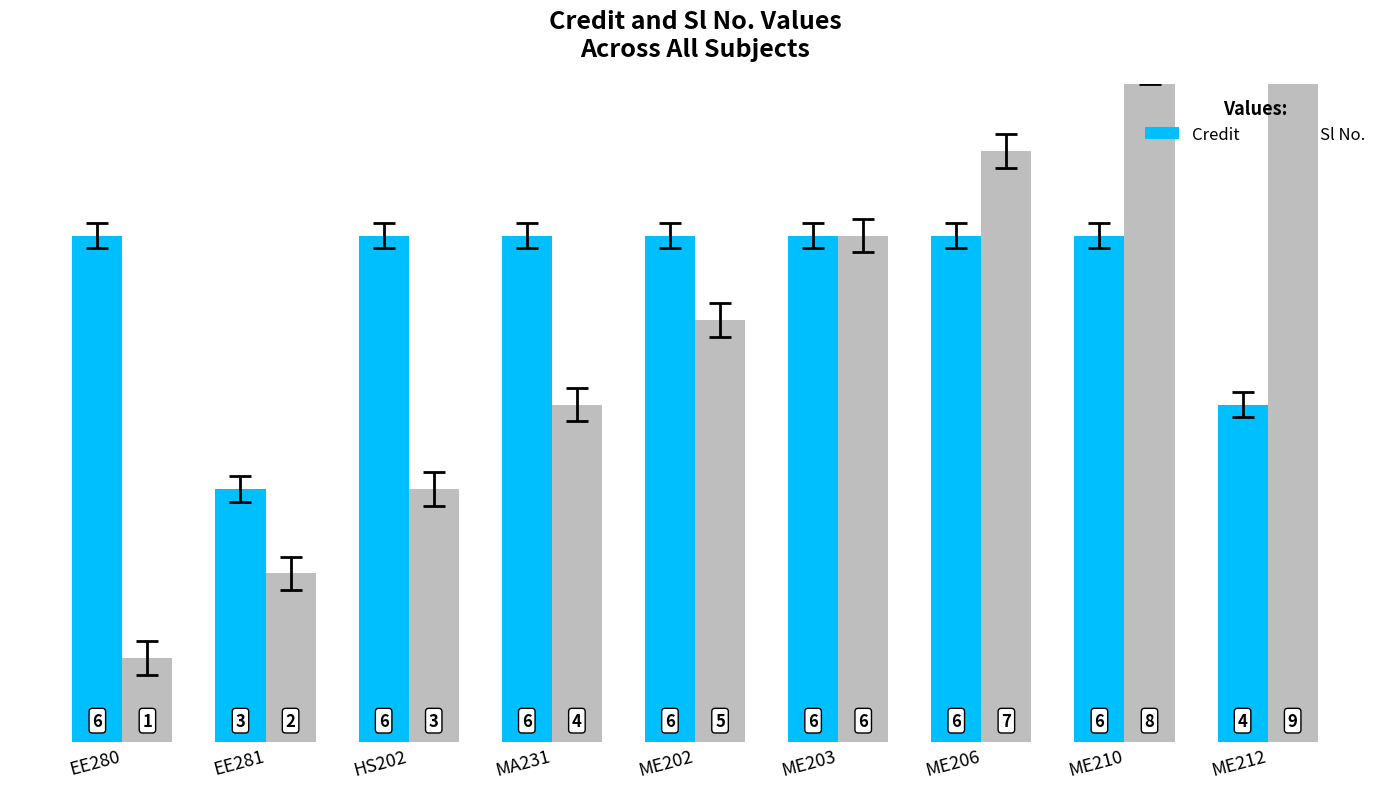

What are all the series names shown in the legend?

Credit, Sl No.